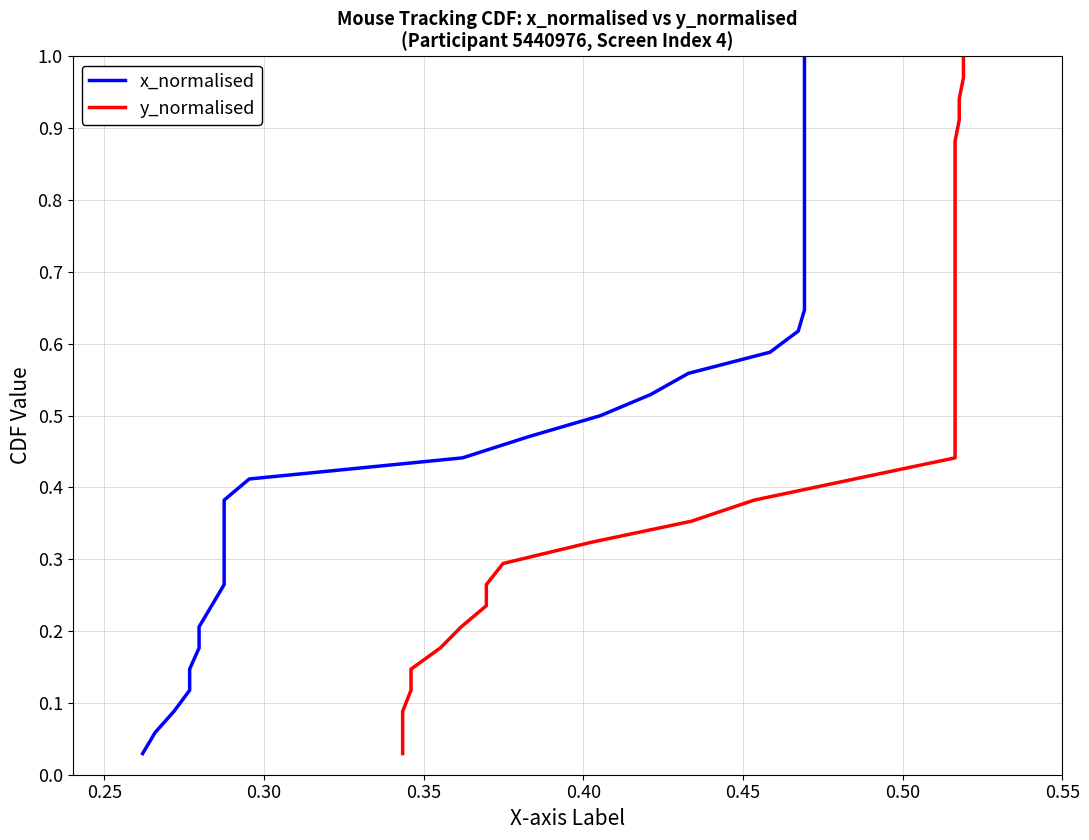

True or false: x_normalised and y_normalised cross at least once.

False